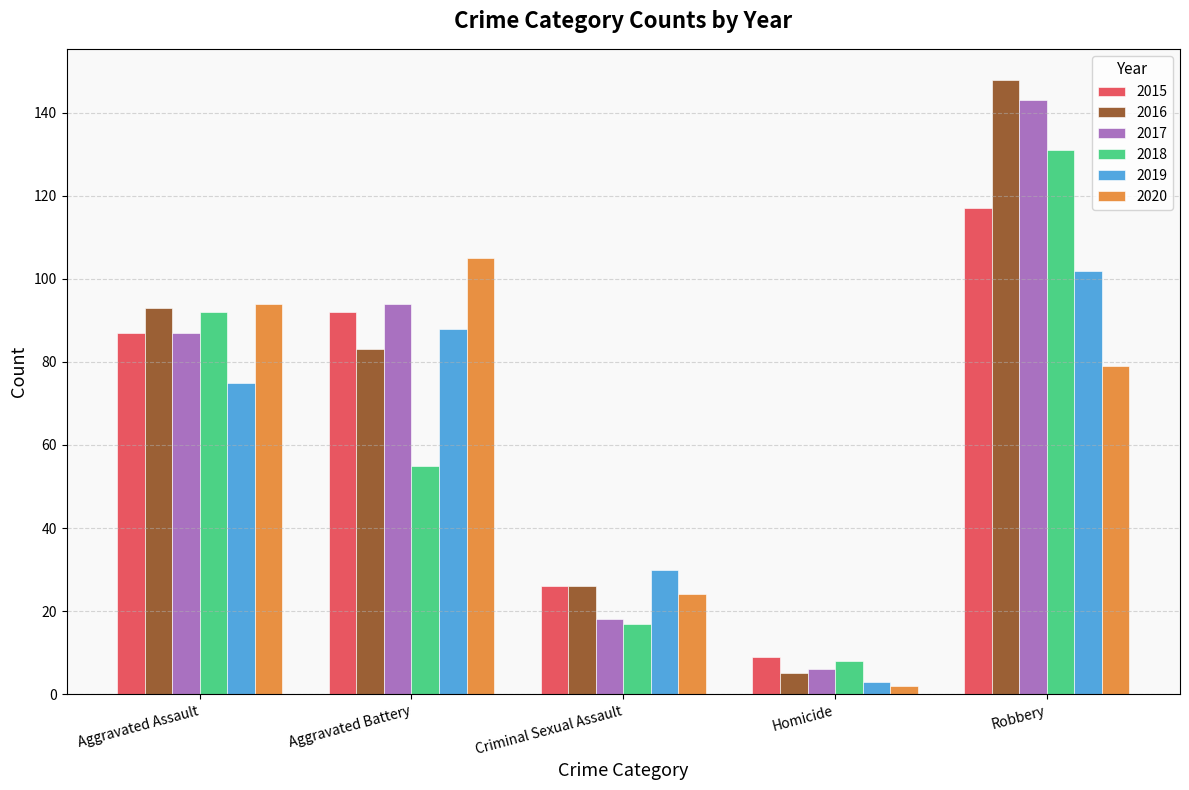

At how many categories does at least one series exceed 108?

1